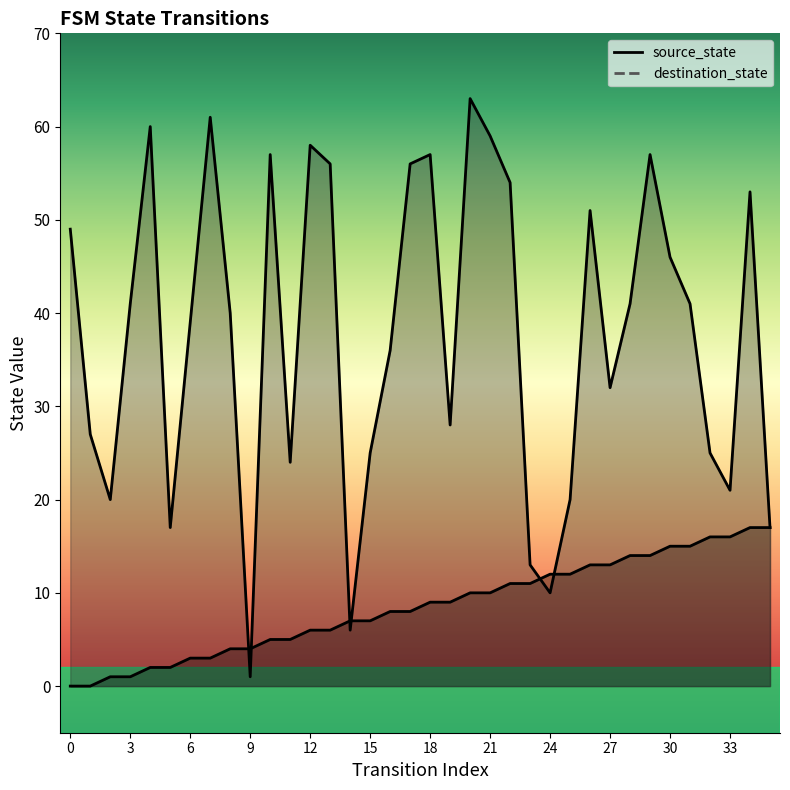

How many lines are shown in the chart?

2